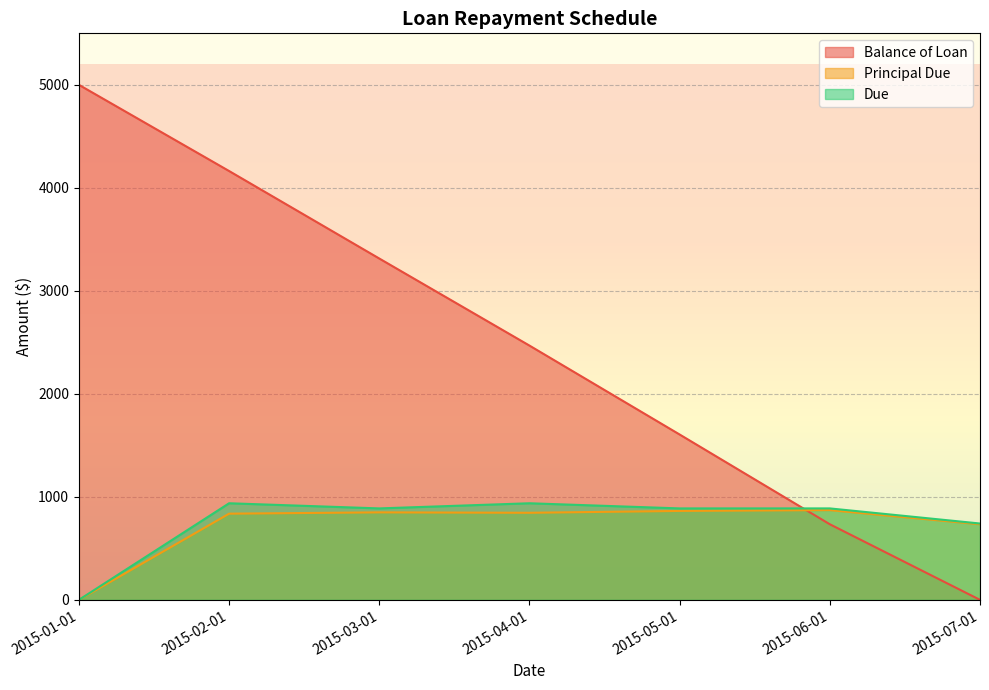

Where do Due and Balance of Loan first cross each other?

2015-05-01 and 2015-06-01